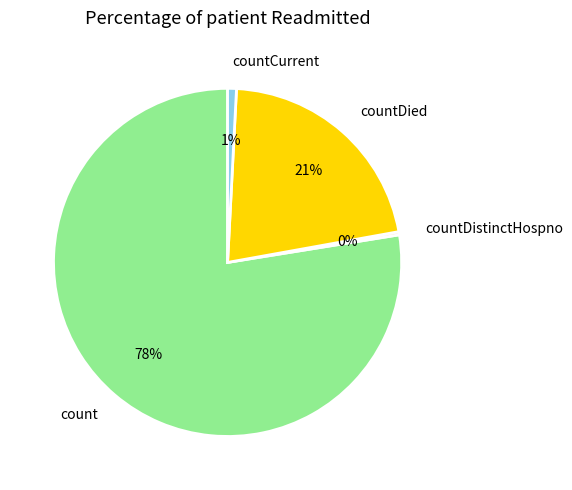

Which category has the smallest portion of the pie?

countDistinctHospno